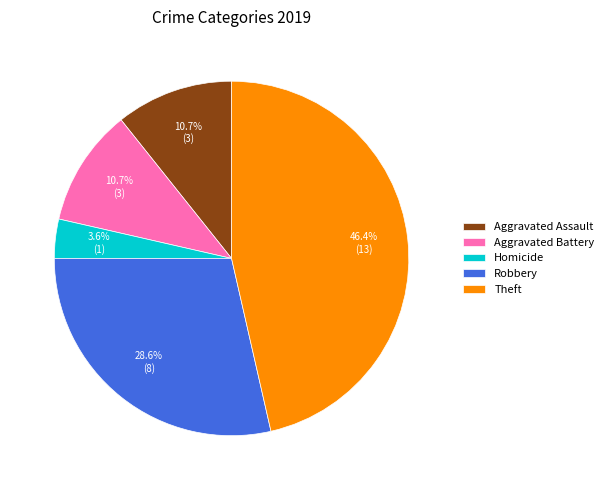

Which slice is the smallest?

Homicide